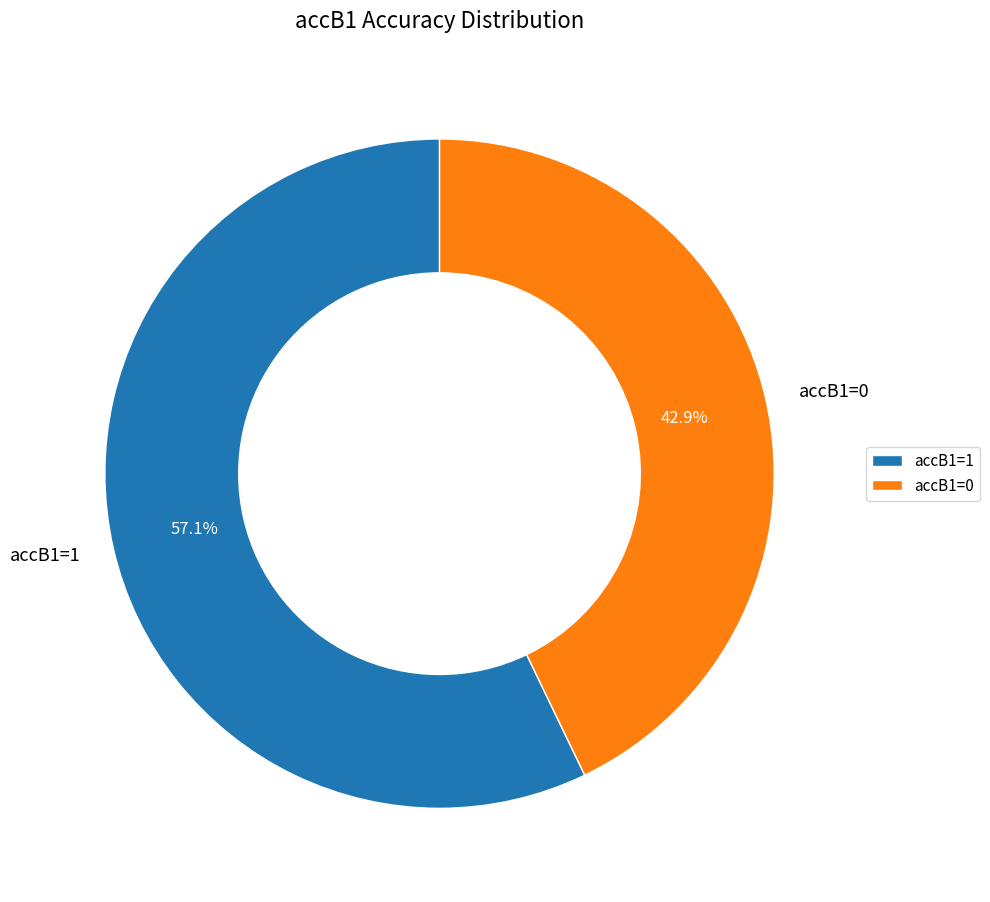

What portion of the pie excludes accB1=1?

42.9%